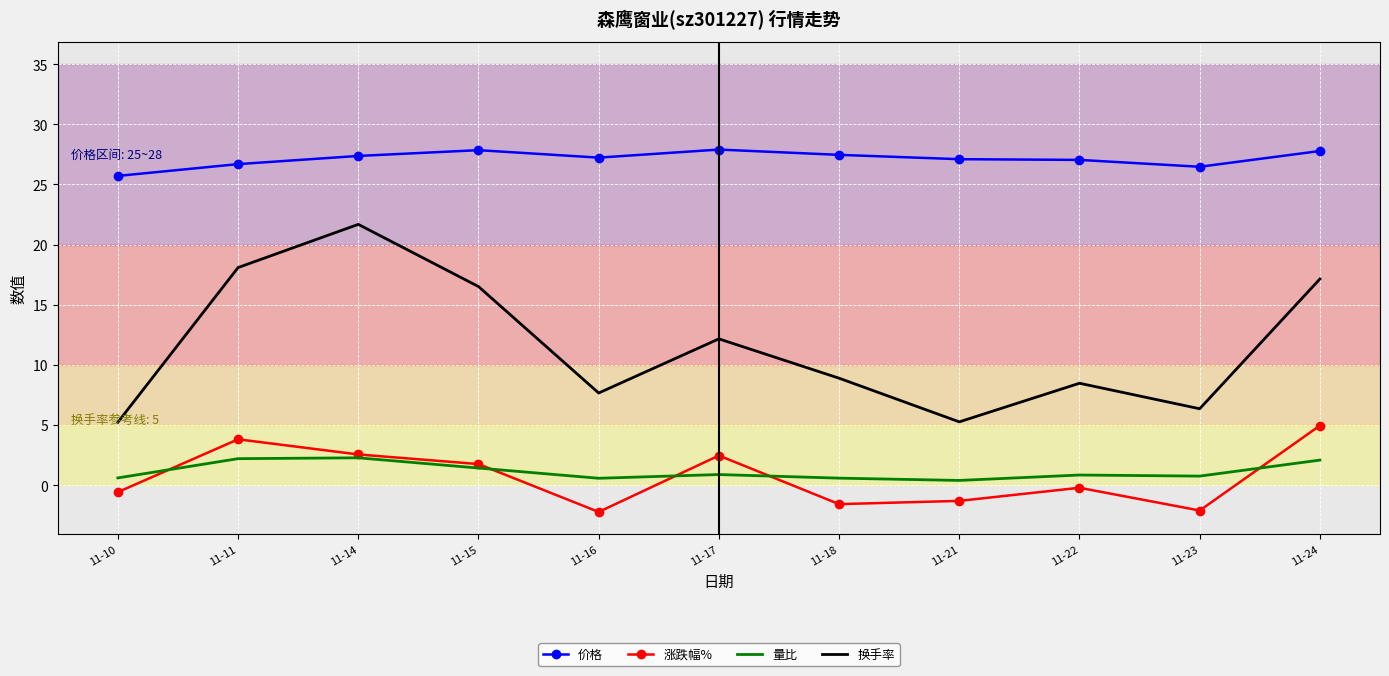

What are all the series names shown in the legend?

价格, 涨跌幅%, 量比, 换手率